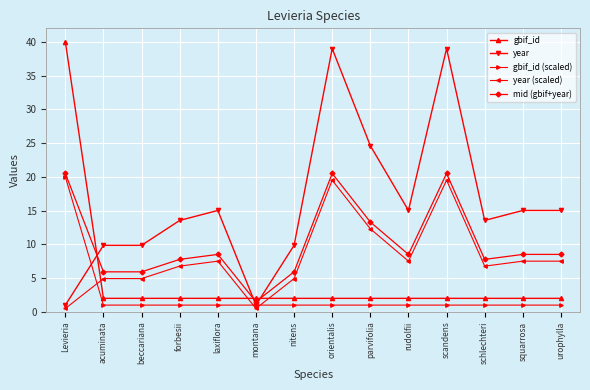

At which category does mid (gbif+year) reach its first local peak?

laxiflora